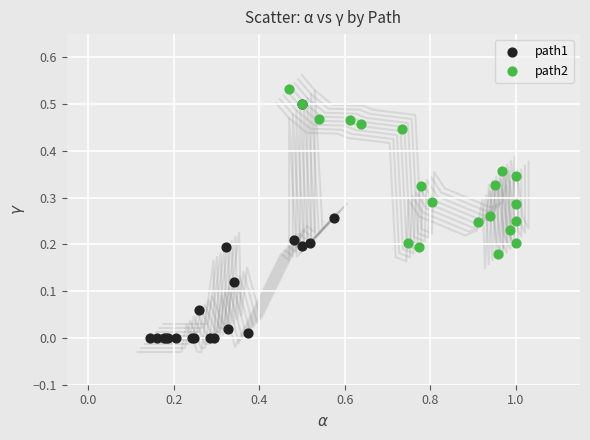

What are all the series names shown in the legend?

path1, path2